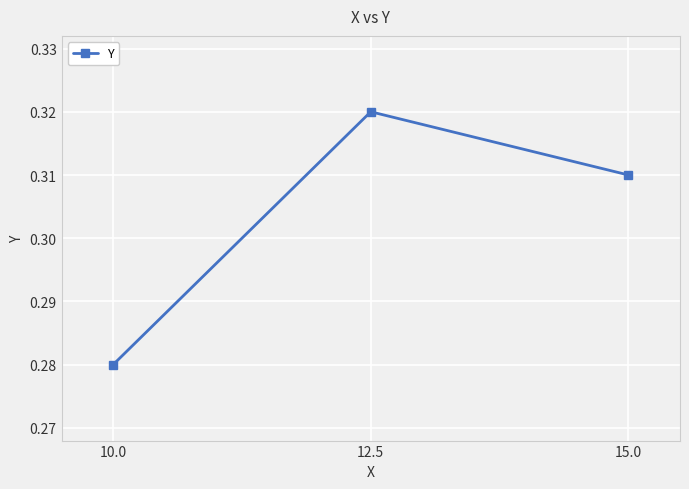

Which label corresponds to the smallest value in the chart?

10.0